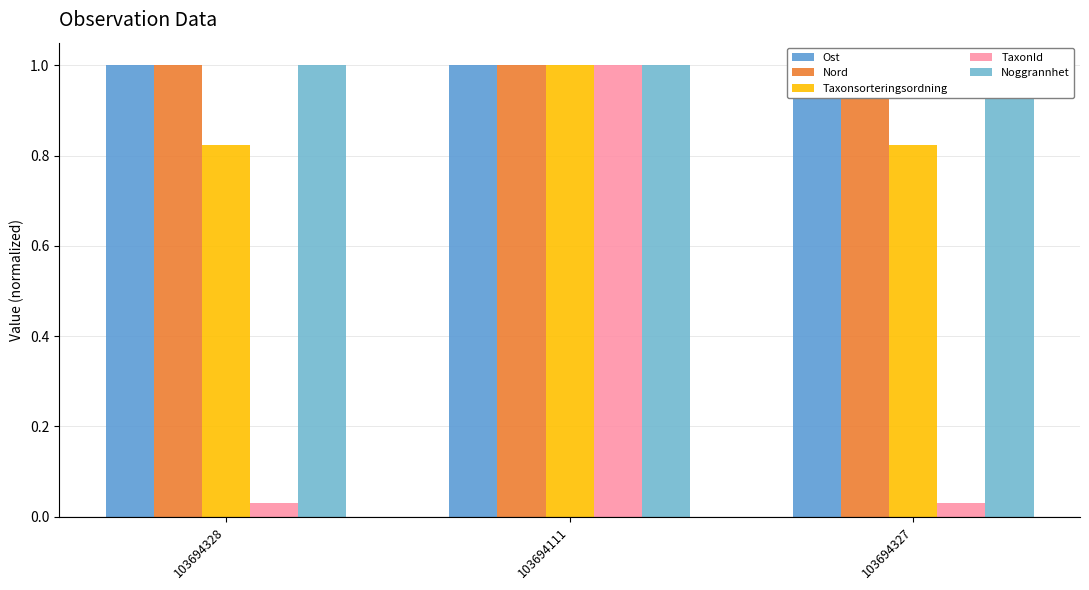

Reading left to right, extract all data points from this chart.

Ost: 1.0	1.0	1.0
Nord: 1.0	1.0	1.0
Taxonsorteringsordning: 0.8	1.0	0.8
TaxonId: 0.0	1.0	0.0
Noggrannhet: 1.0	1.0	1.0